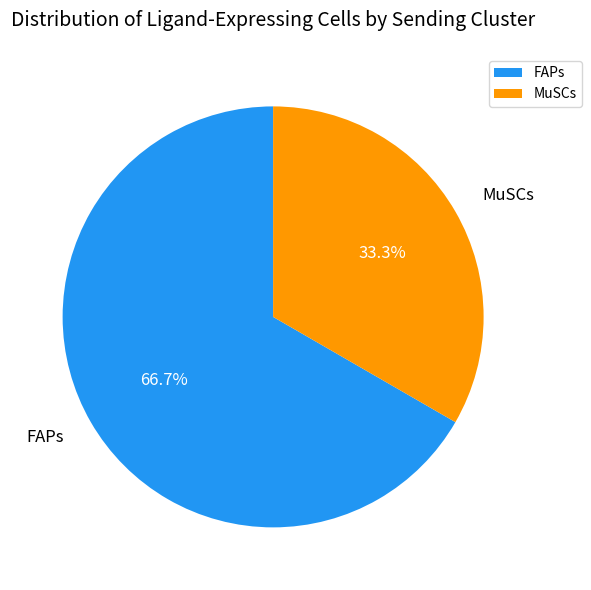

Is FAPs the majority of the pie?

Yes